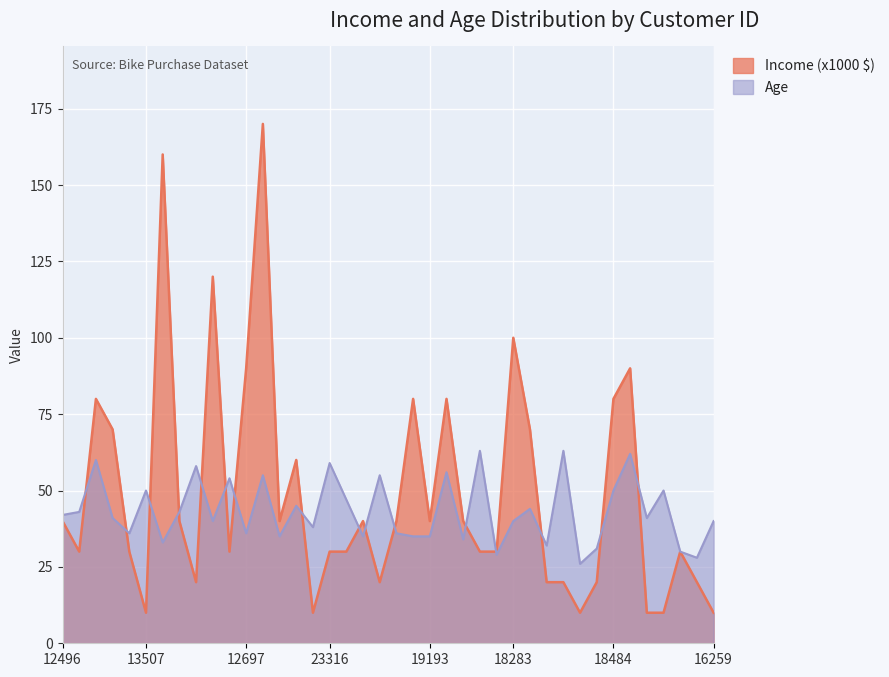

What is the total value across all series at 23316?

89